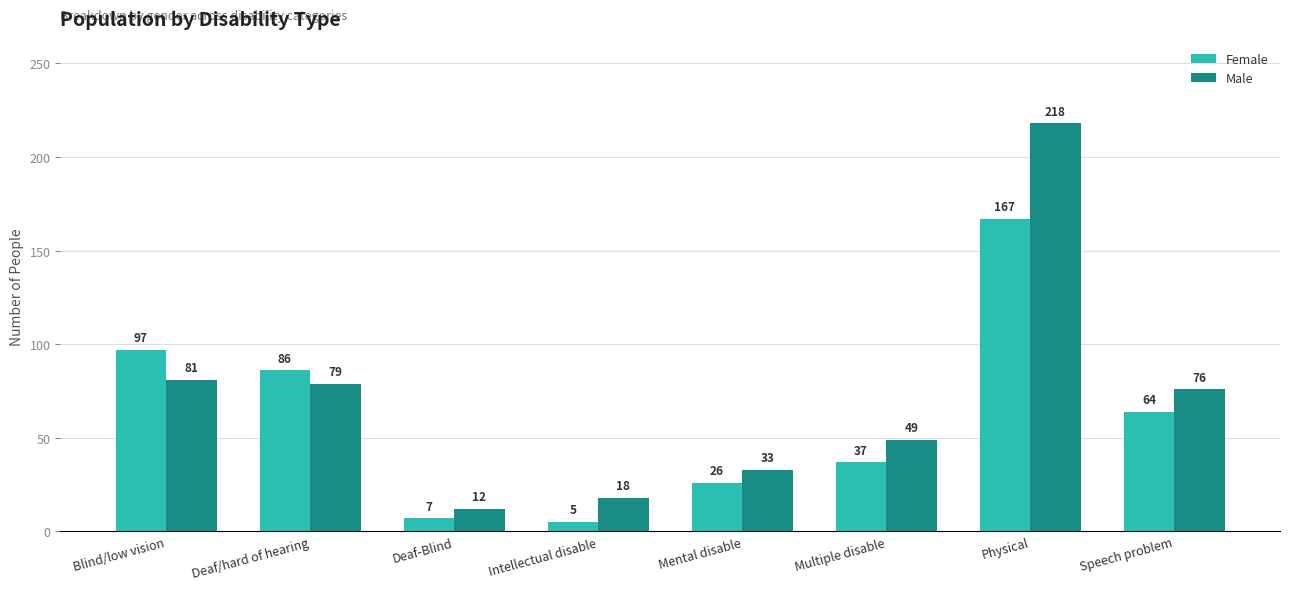

At how many categories does at least one series exceed 209?

1